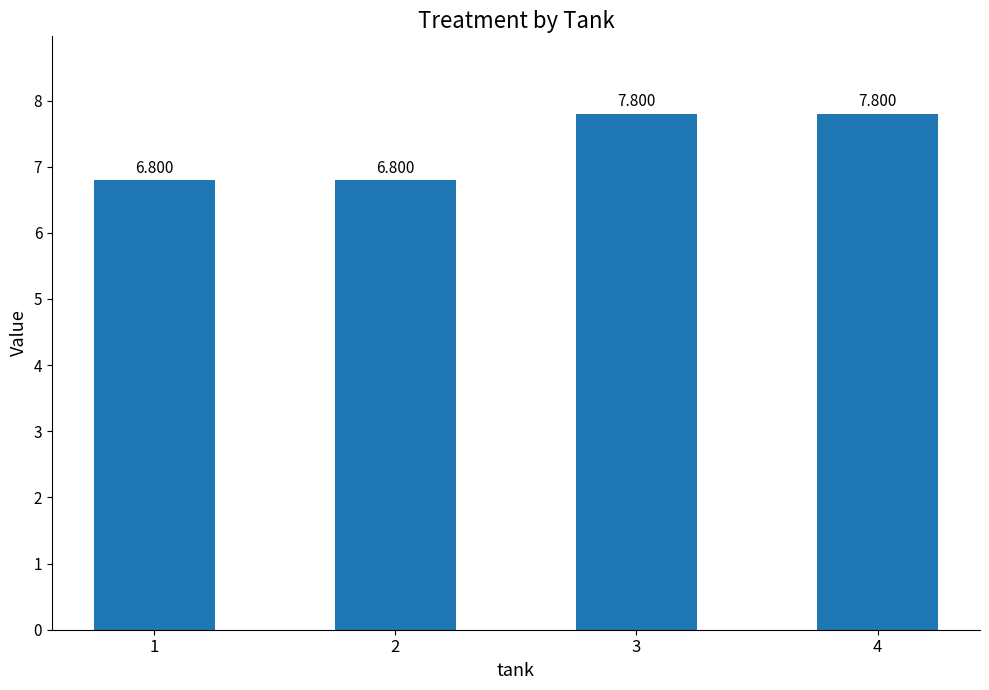

What is the ratio of the value at 1 to the value at 4?

0.9